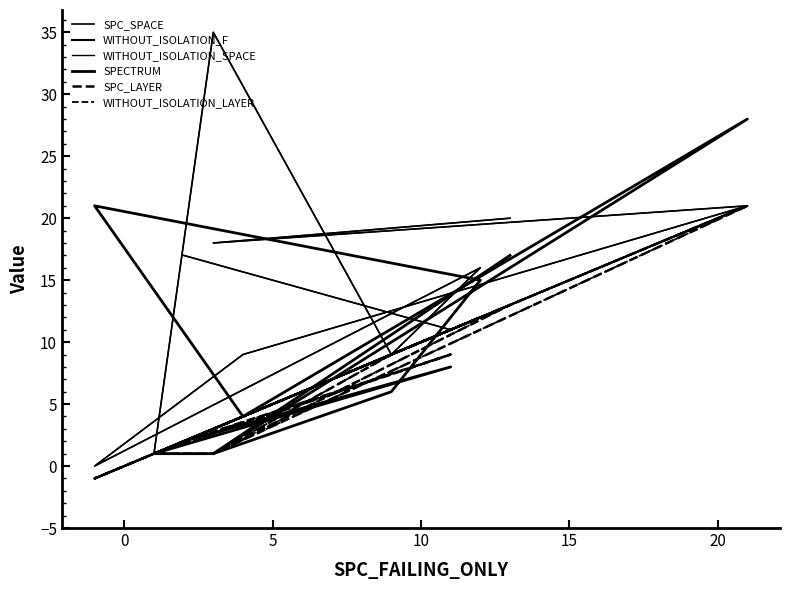

The SPC_SPACE series shows 4 at 0. True or false?

False